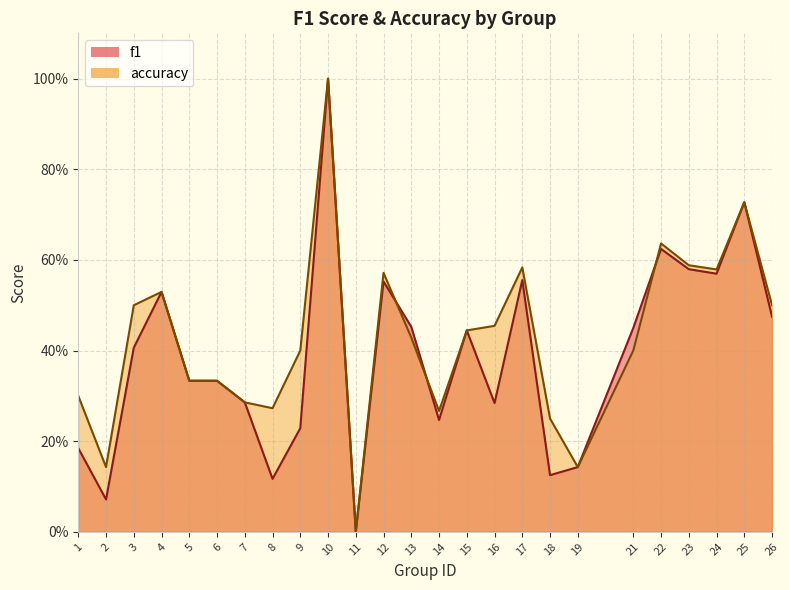

At which category does the chart reach its peak across all series?

10